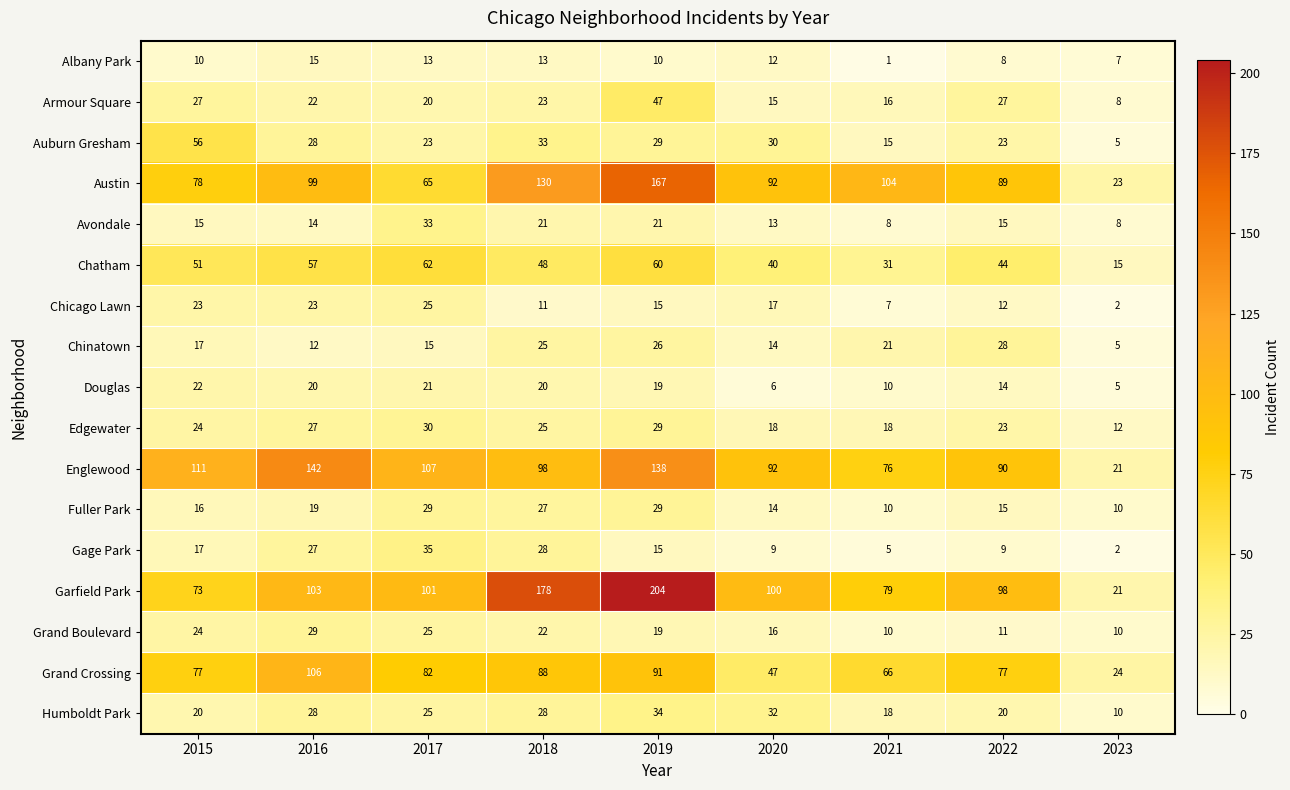

What is the sum of the Douglas values at 2015 and 2020?

28